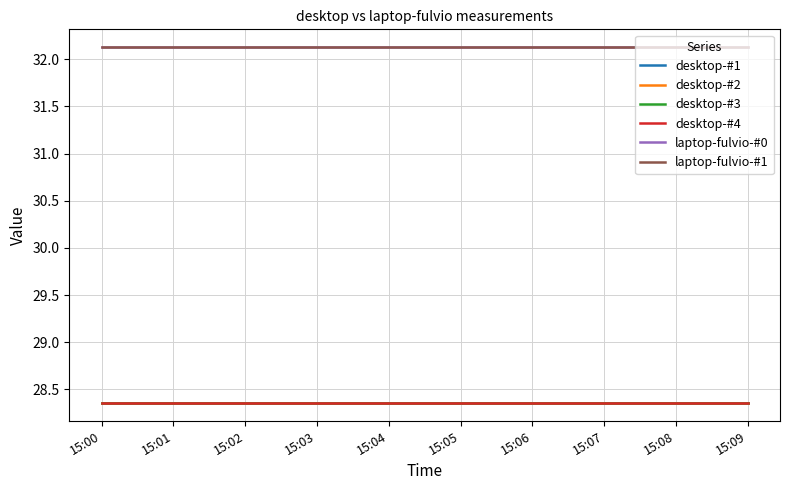

Does the chart have visible grid lines?

Yes